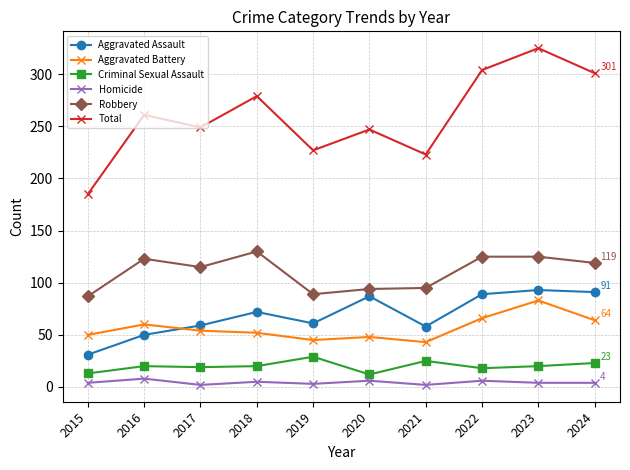

How many series are shown in this chart?

6